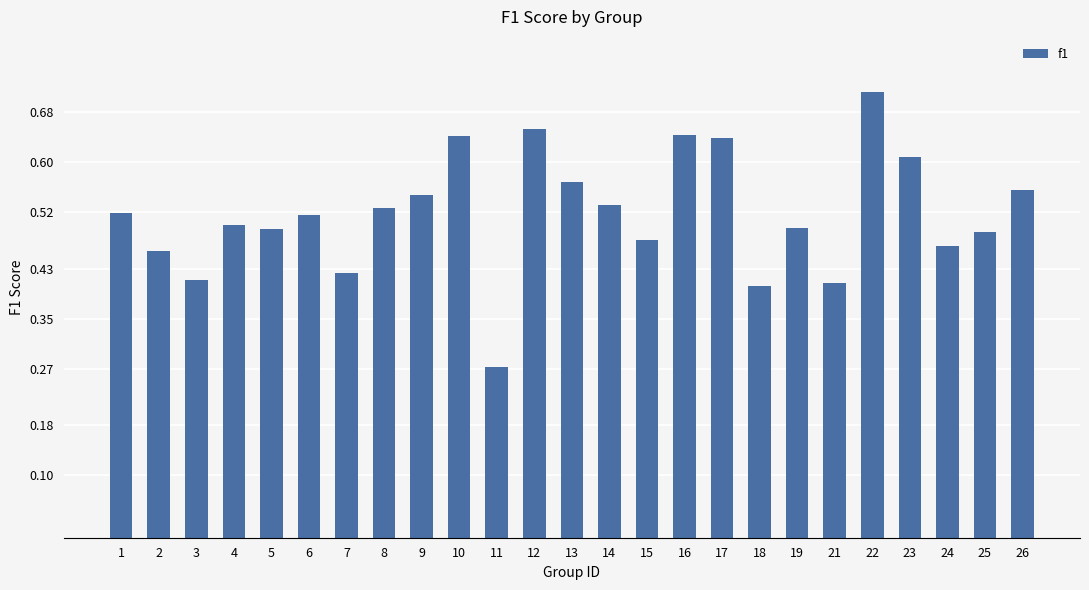

What is the sum of the values at 9 and 10?

1.2